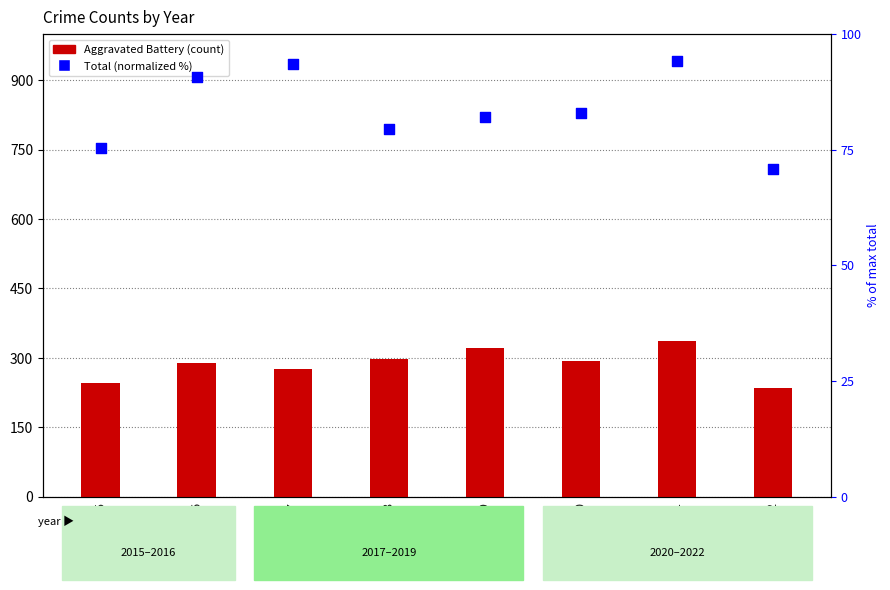

Which has a higher value, 2017 or 2021?

2021